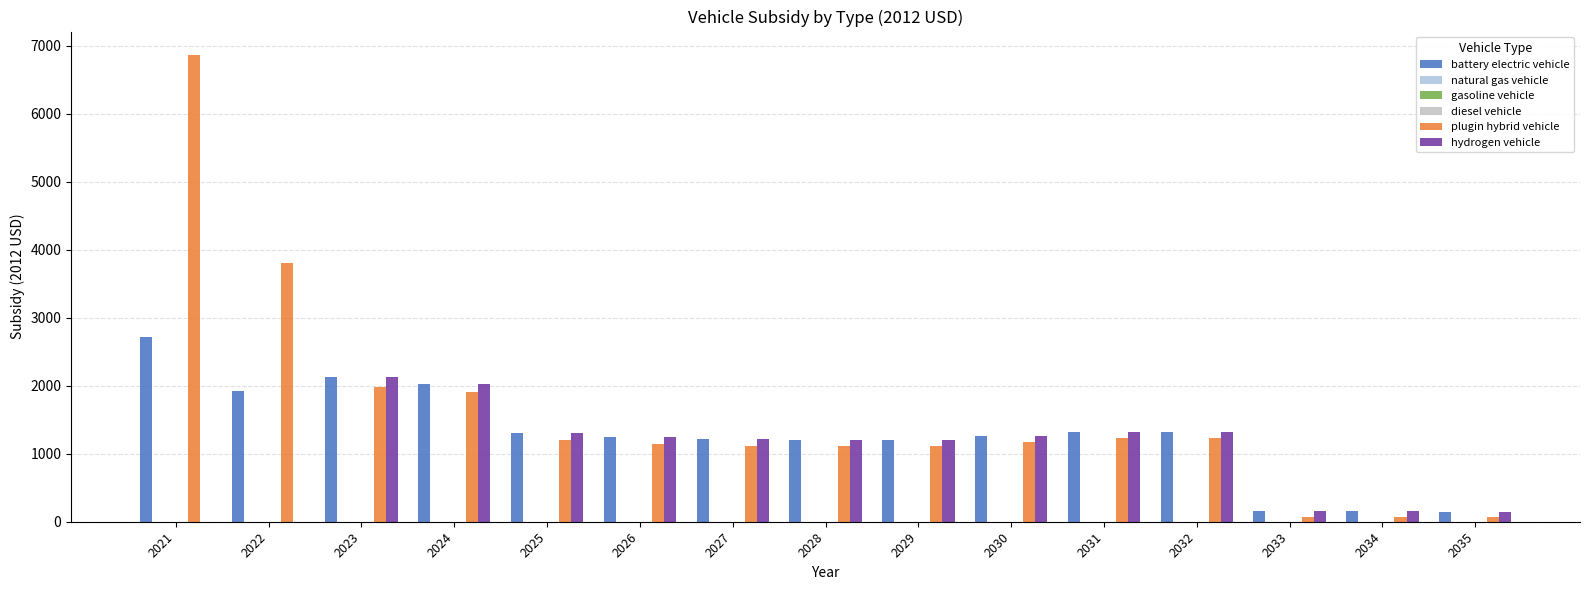

The value of diesel vehicle at 2030 is 0.0. True or false?

True